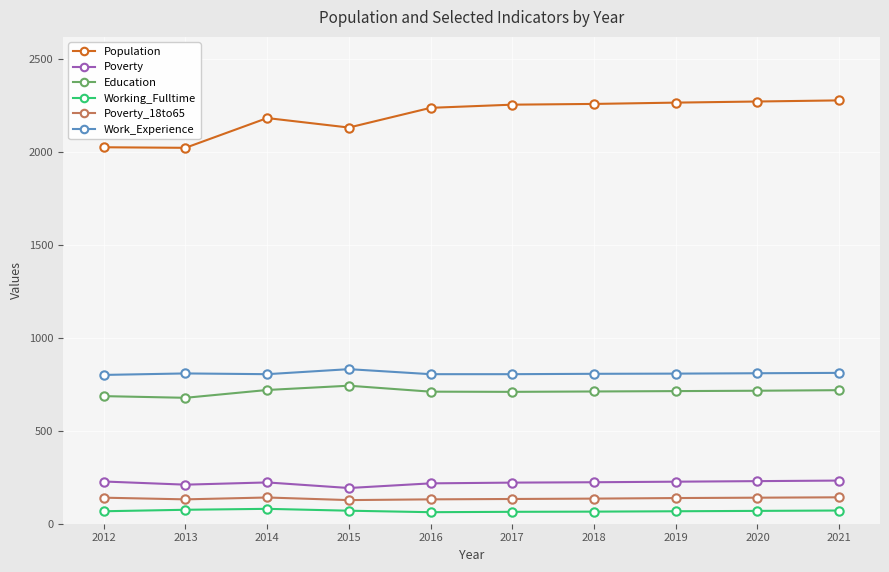

True or false: Population has more than 0 points higher than both neighbors.

True